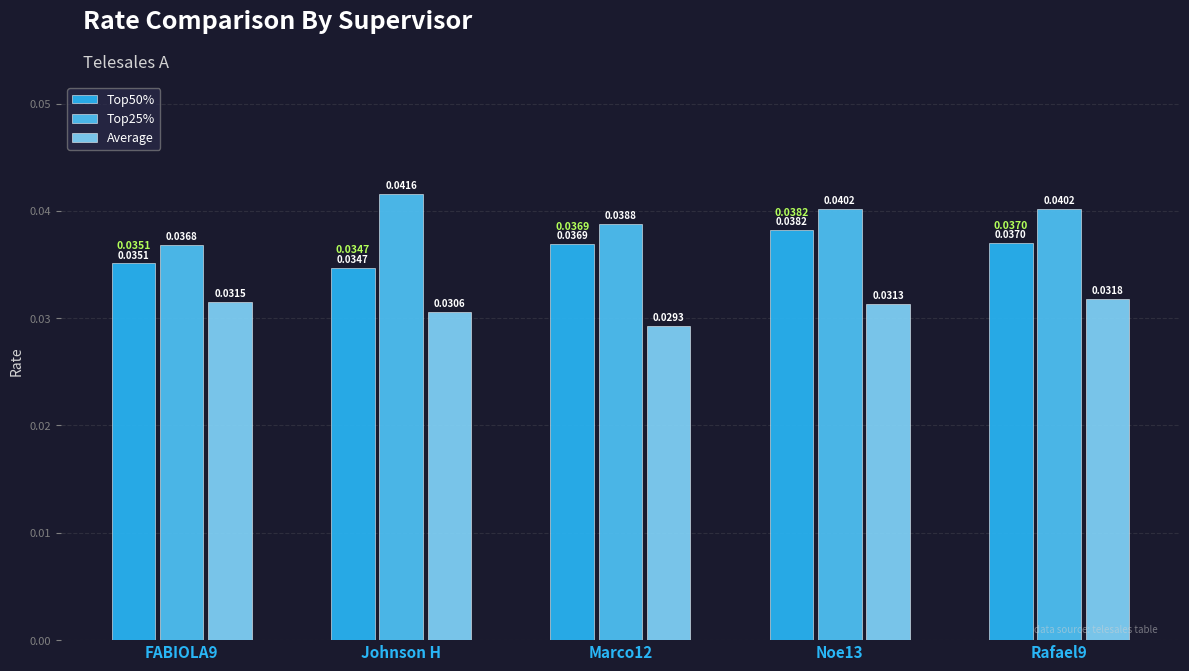

Which series changed the most between FABIOLA9 and Noe13?

Top25%